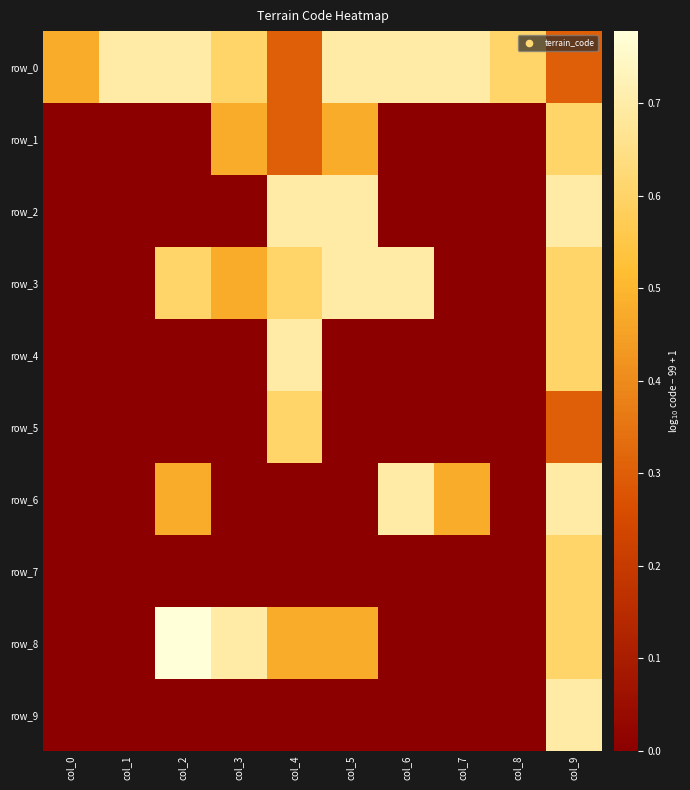

How many data points does each series have?

10